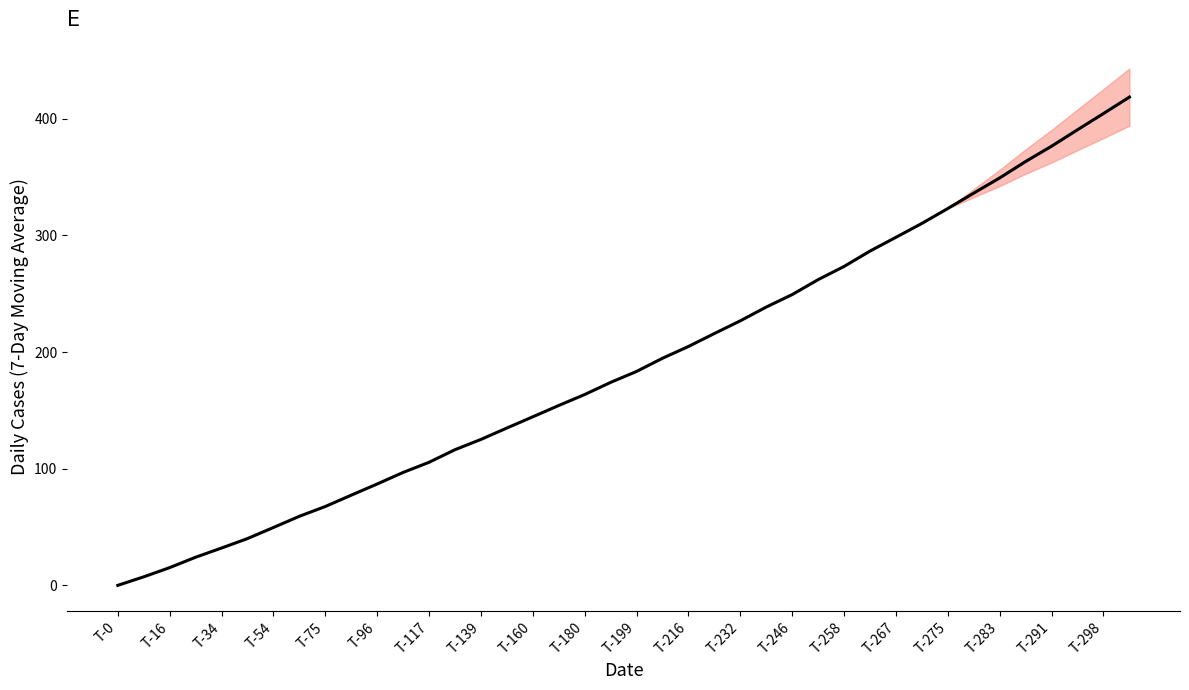

Reading left to right, what are all the values shown in this chart?

0.0	7.3	15.2	24.1	32.0	40.1	49.6	59.2	67.6	77.3	86.9	96.8	105.5	116.3	125.1	134.9	144.5	154.2	163.6	174.0	183.4	194.7	204.8	215.9	226.8	238.6	249.3	262.1	273.4	286.6	298.4	310.3	323.1	336.3	349.3	363.4	376.5	390.6	404.5	418.6